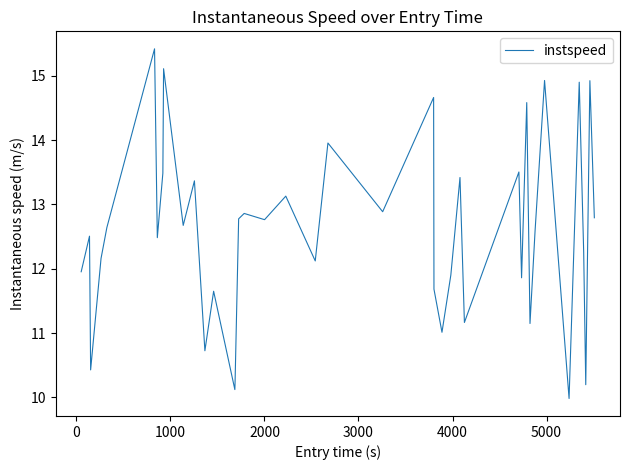

What is the greatest value displayed?

15.4